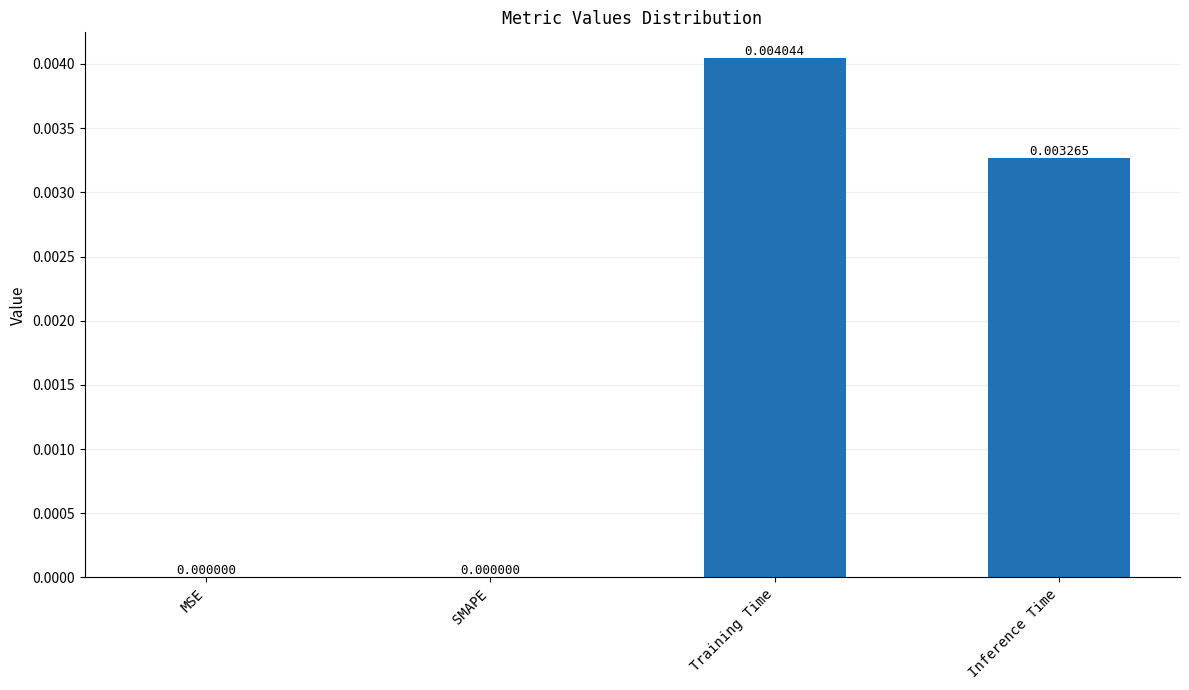

How many data points does each series have?

4